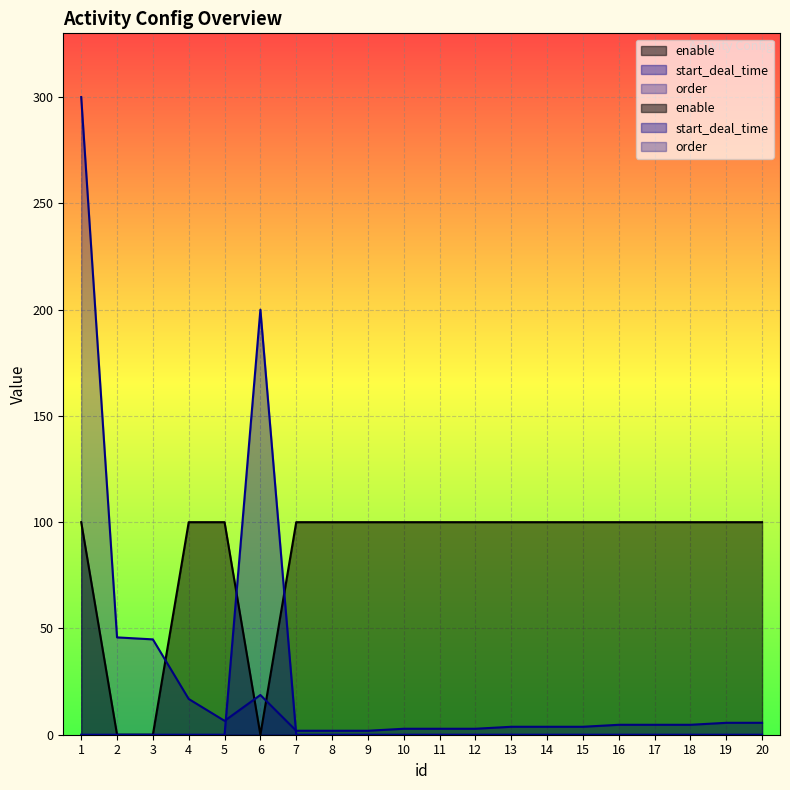

After their last crossing, which series has the higher values: enable or start_deal_time?

enable